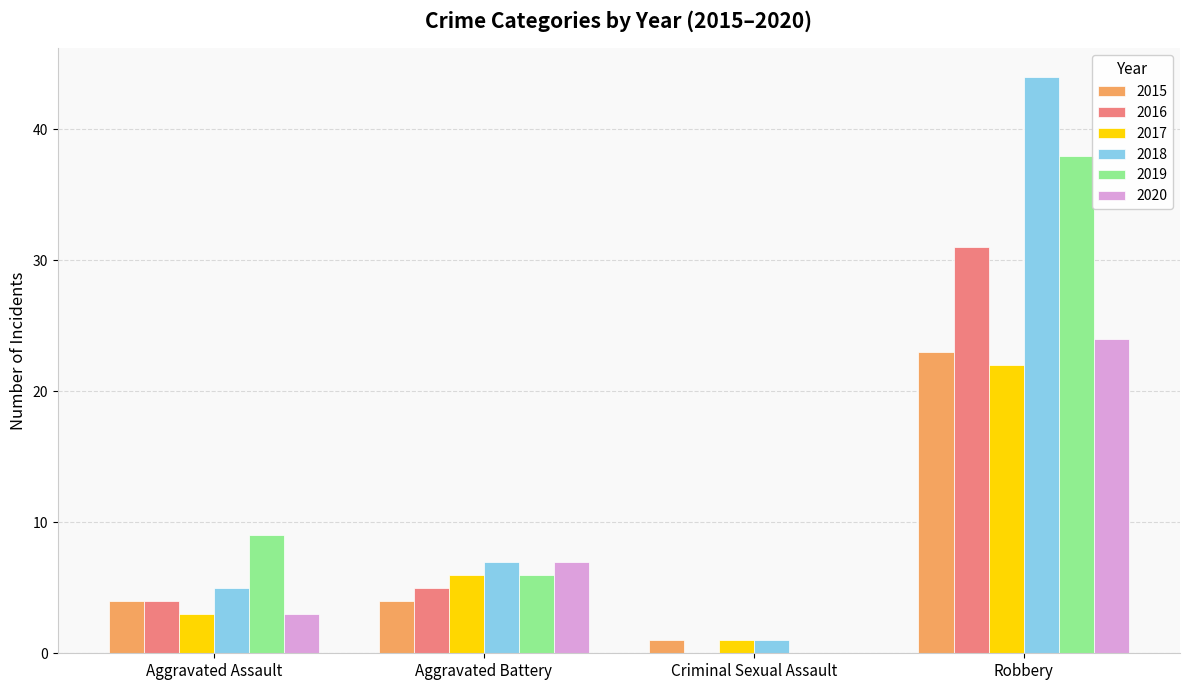

True or false: 2019 has a value of 6 at Aggravated Battery.

True